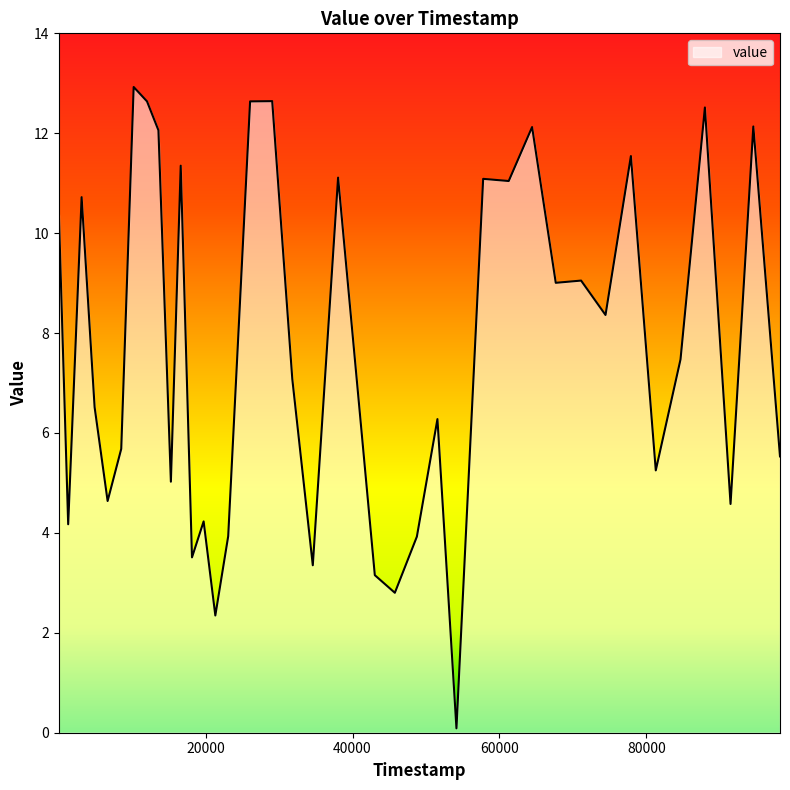

What is the difference between the maximum and minimum values?

12.8